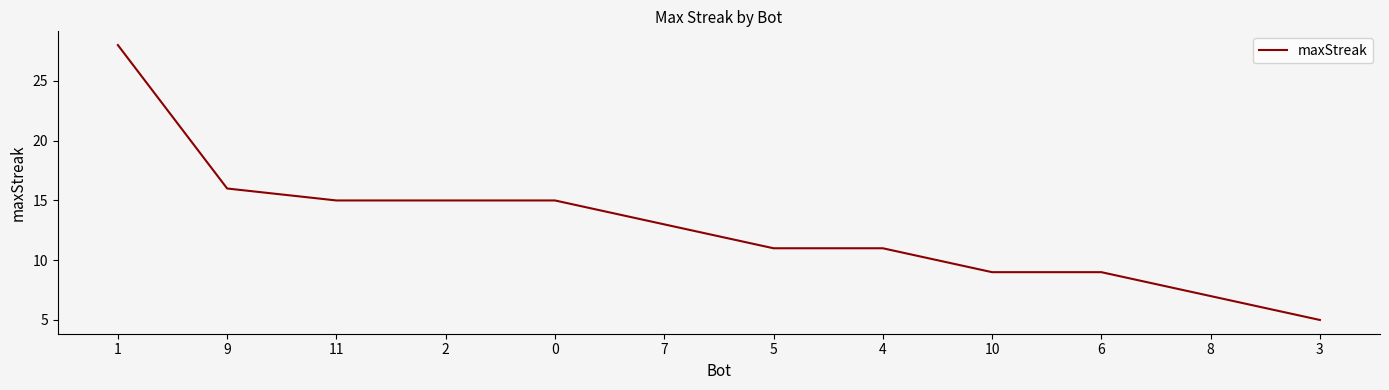

What is the approximate value at 1?

28